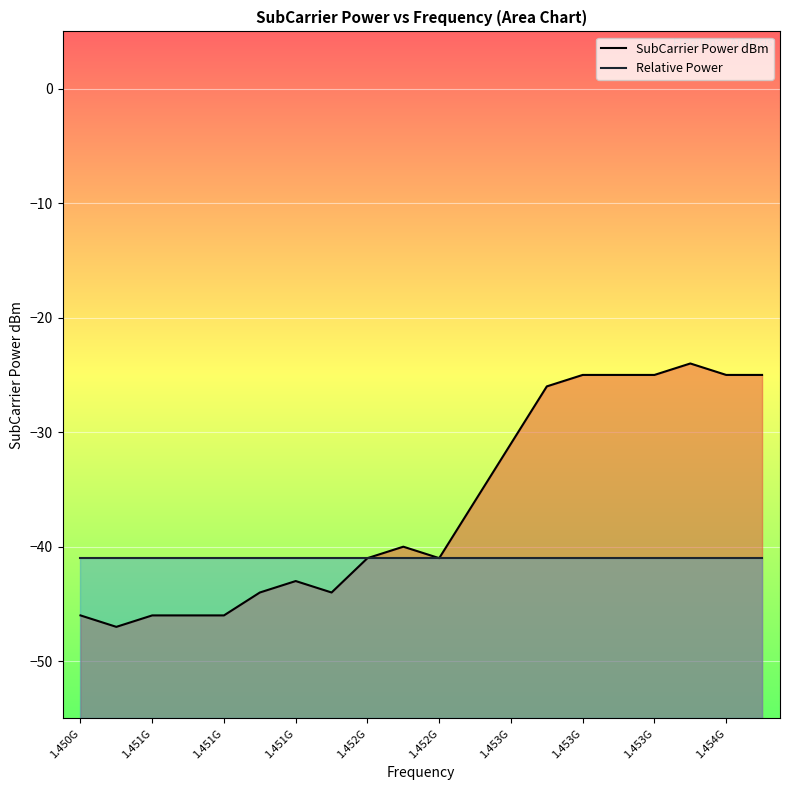

What is the spread (max minus min) of values at 15?

16